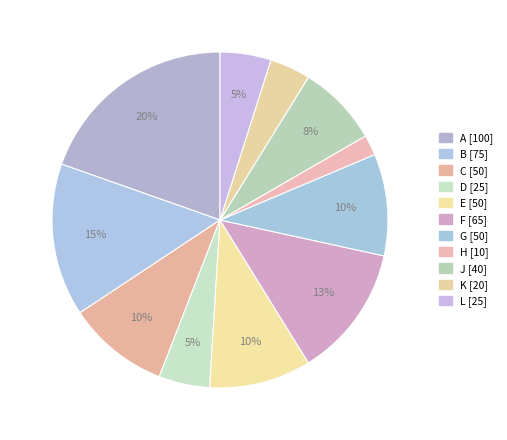

Which slice is the smallest?

H